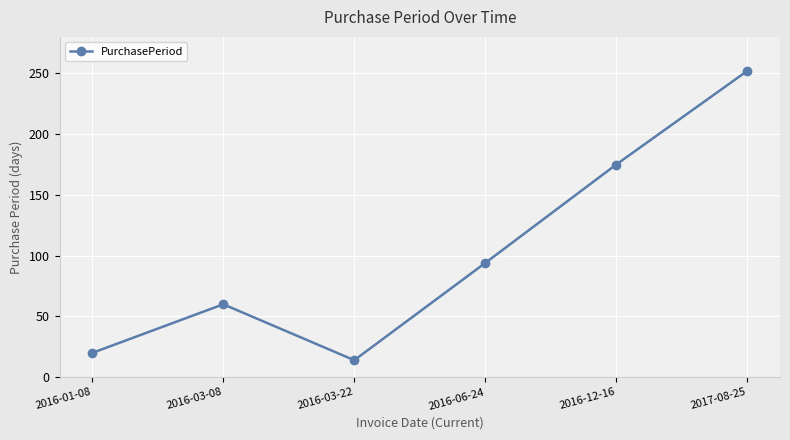

What is the ratio of the value at 2016-01-08 to the value at 2016-12-16?

0.1